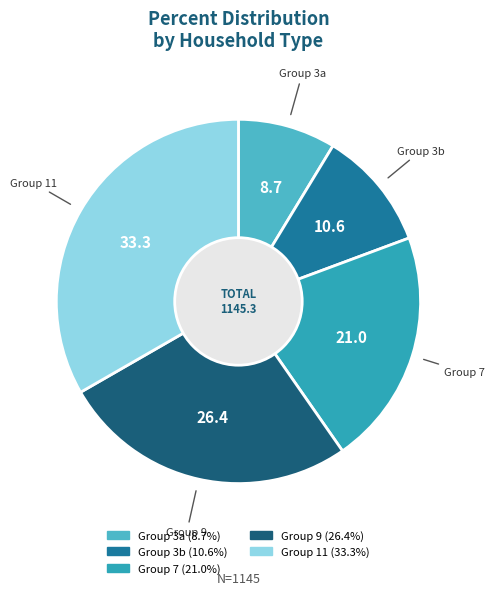

How many slices are in this pie chart?

5